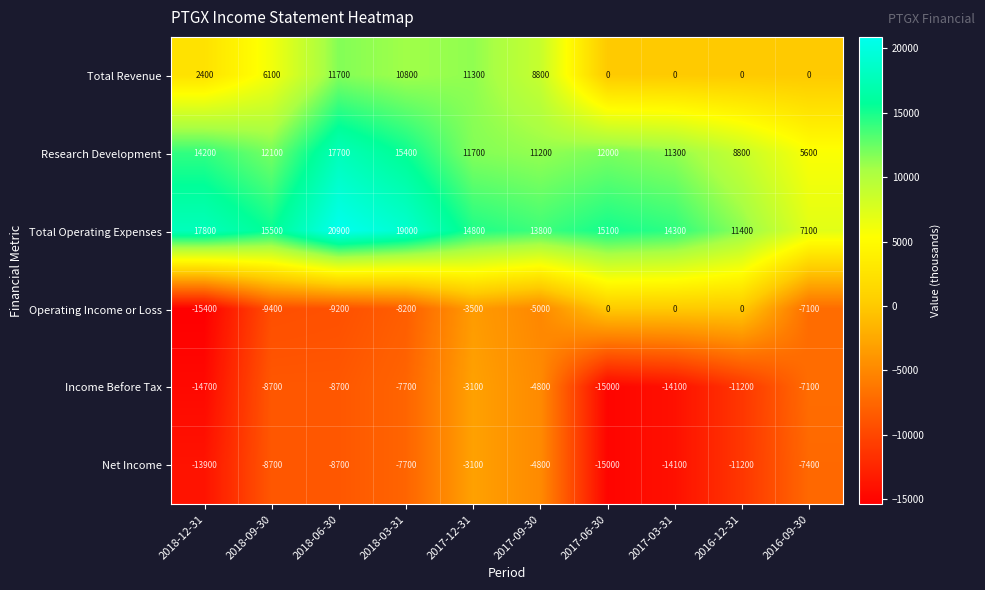

What is the smallest value displayed?

-15400